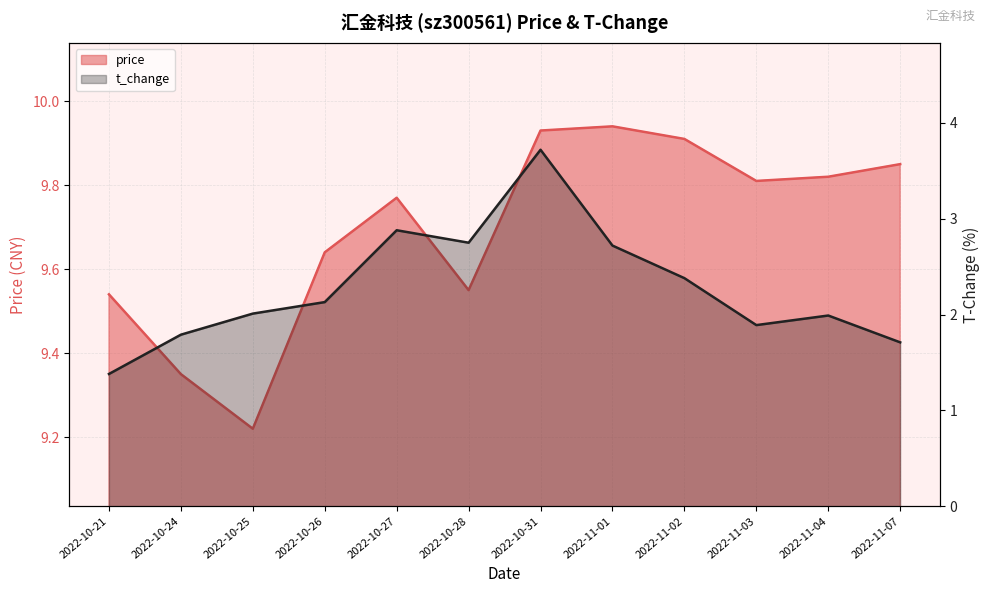

The t_change series shows 1.2 at 2022-10-26. True or false?

False